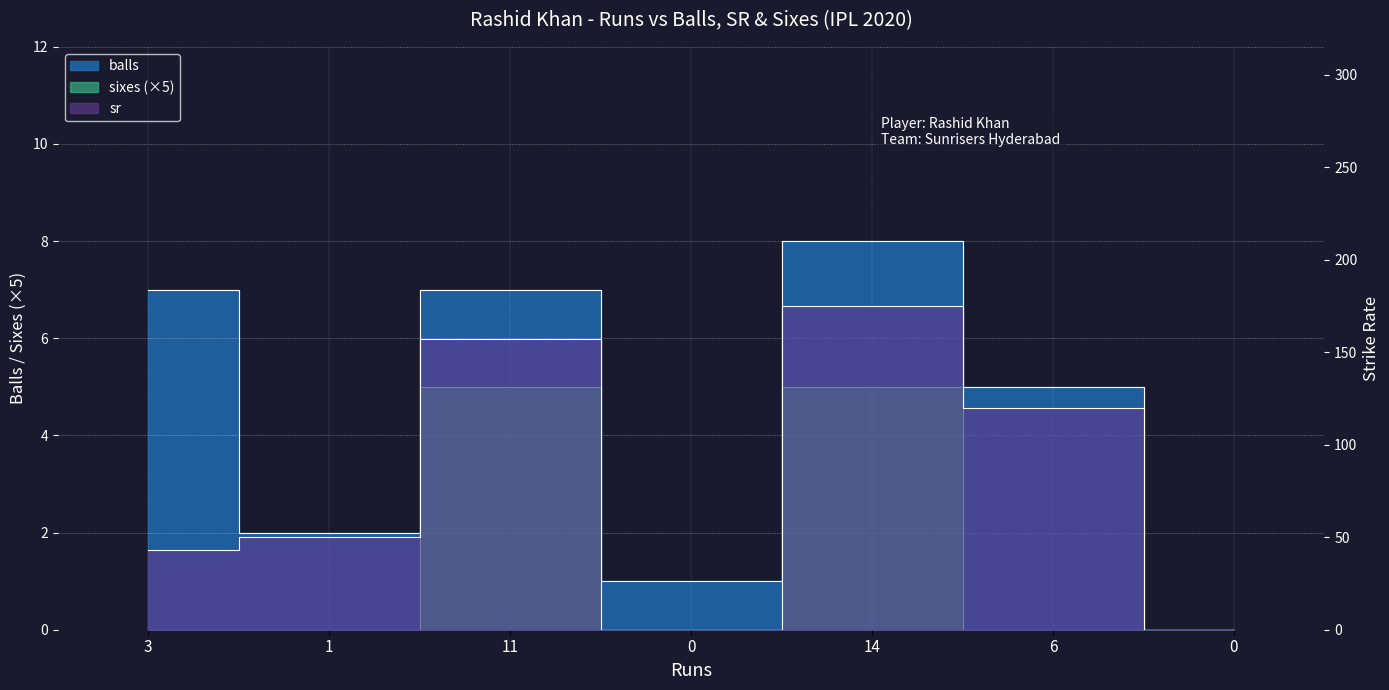

How many positive values does the sixes series have?

2